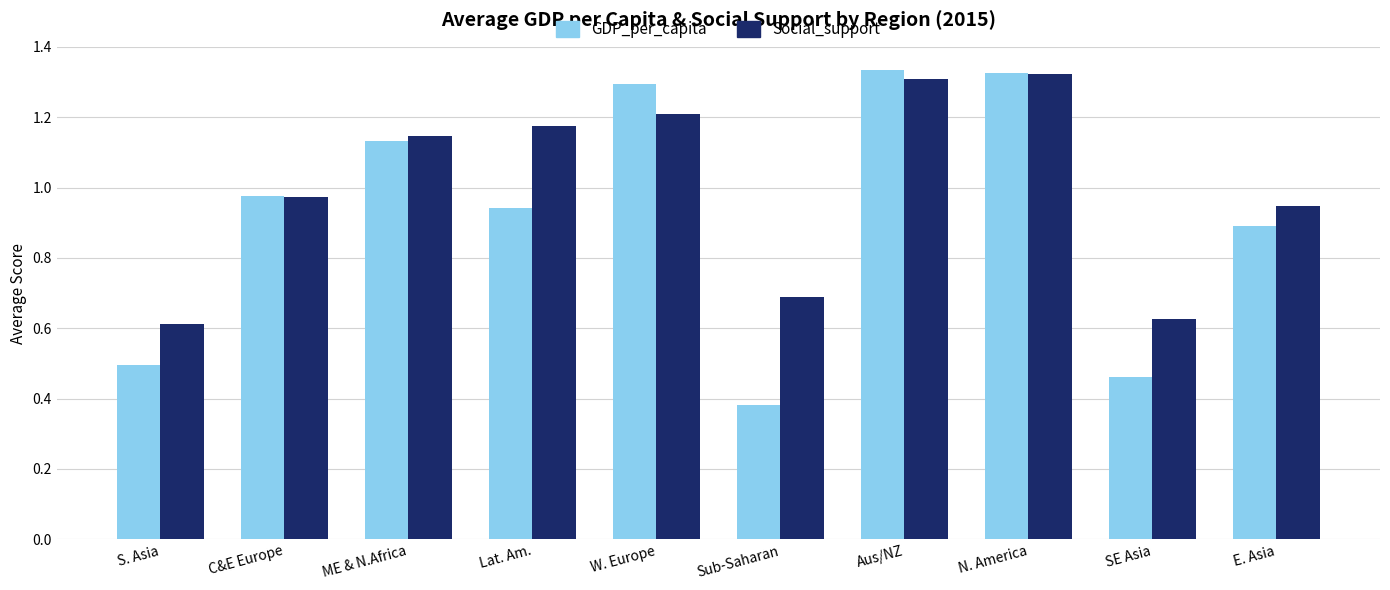

Rank the series by their average value, from lowest to highest.

GDP_per_capita, Social_support